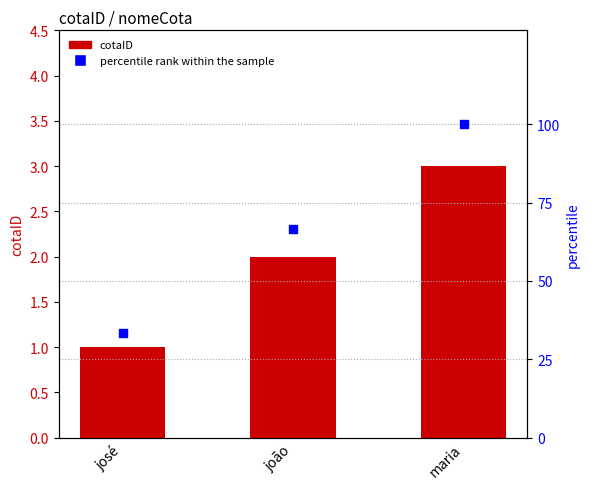

Is the value of percentile rank within the sample at josé greater than the value of cotaID at josé?

Yes